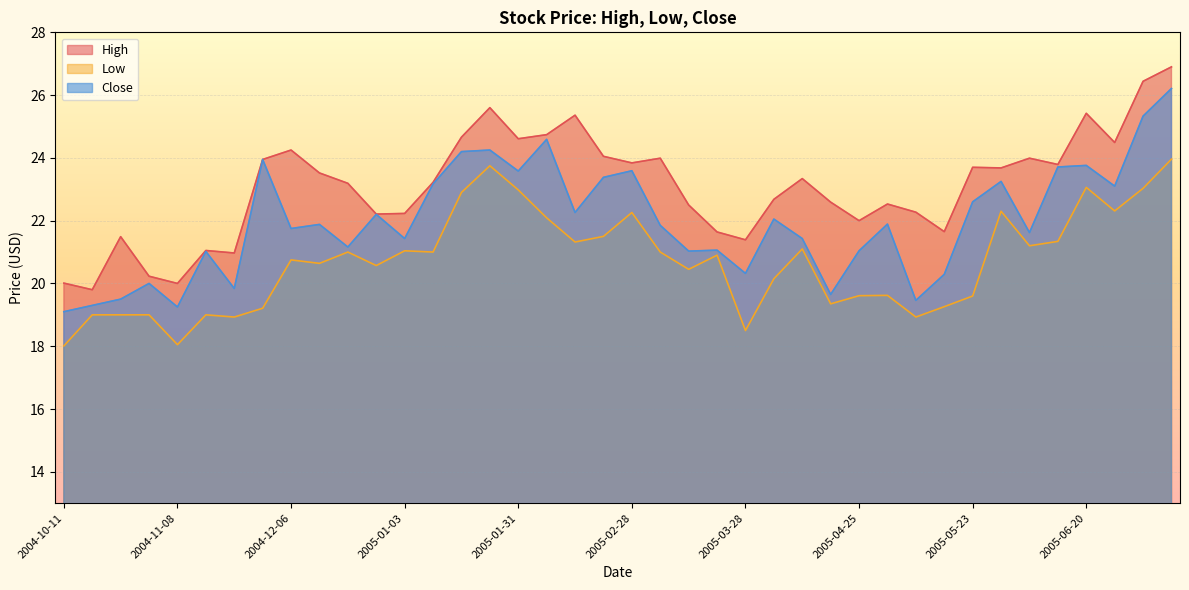

In Close, how many points are lower than both neighbors (excluding endpoints)?

13